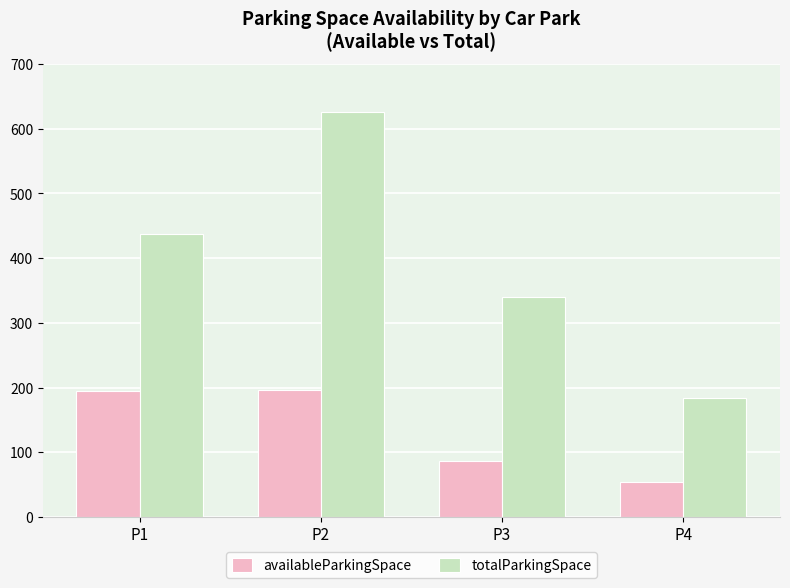

Between P2 and P3, which series saw the biggest shift?

totalParkingSpace